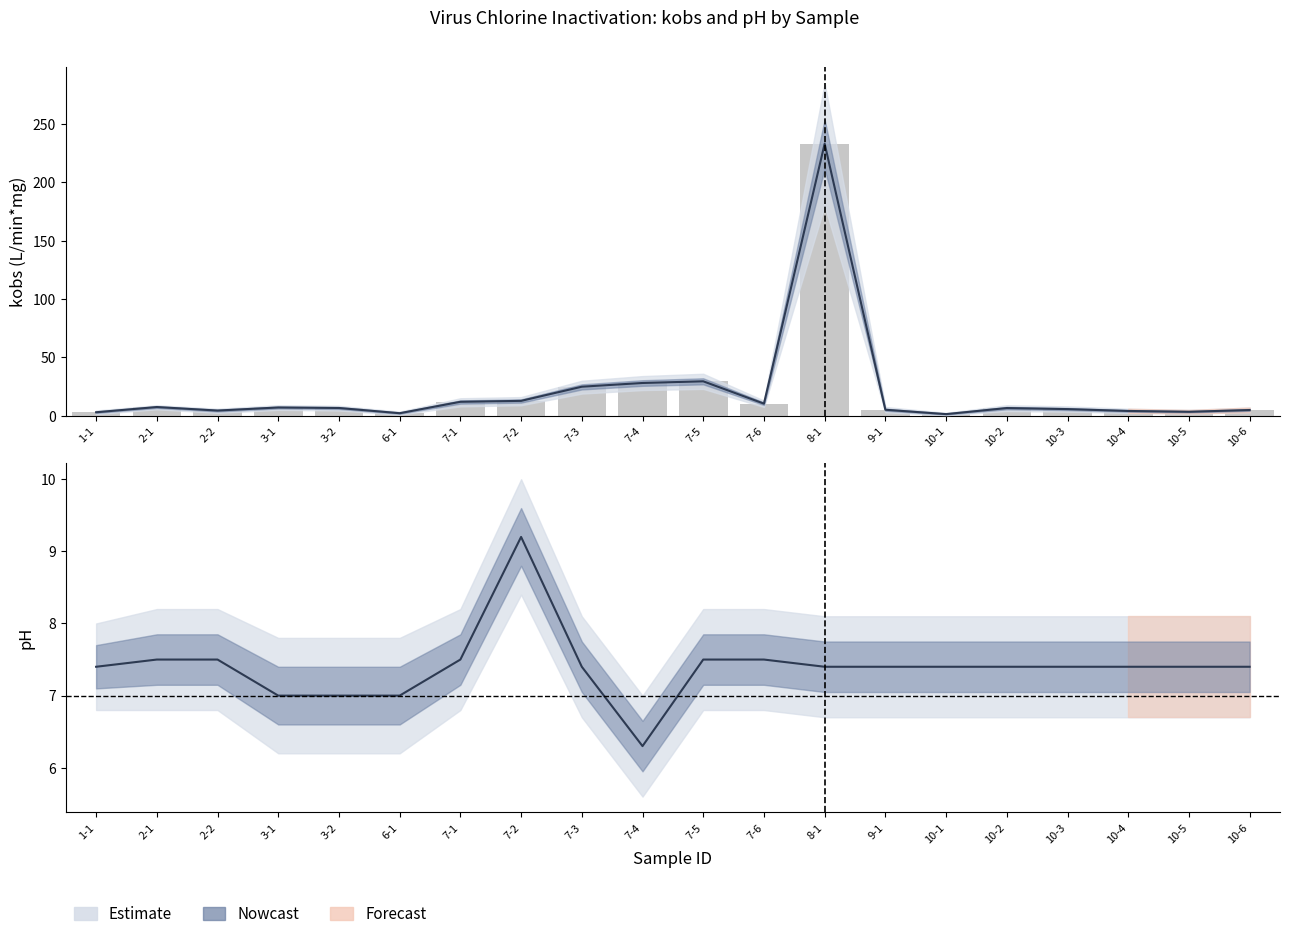

Which label corresponds to the largest value in the chart?

8-1